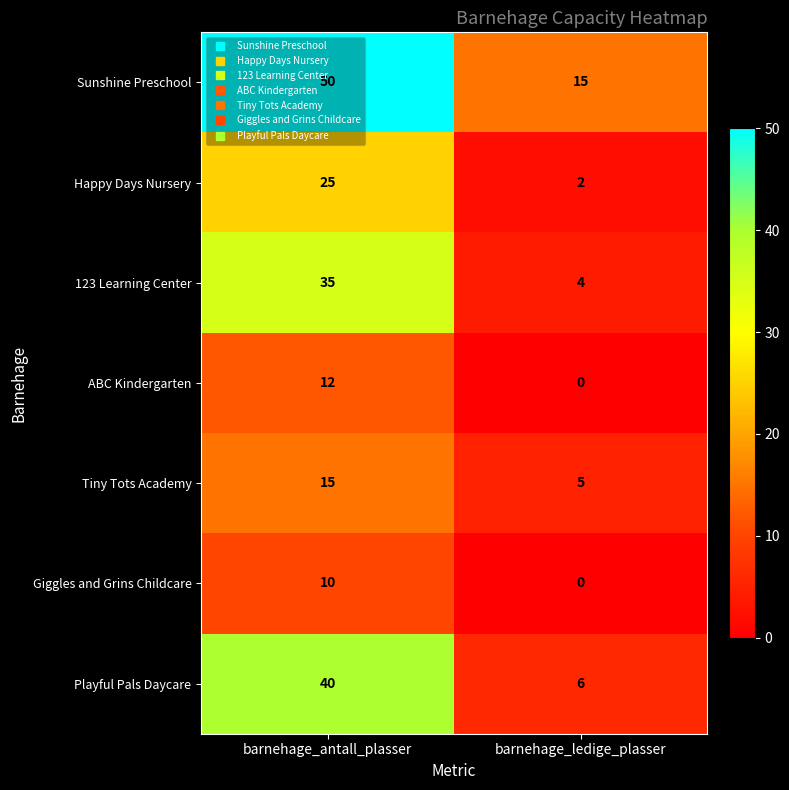

Rank the categories by Tiny Tots Academy value from lowest to highest.

barnehage_ledige_plasser, barnehage_antall_plasser